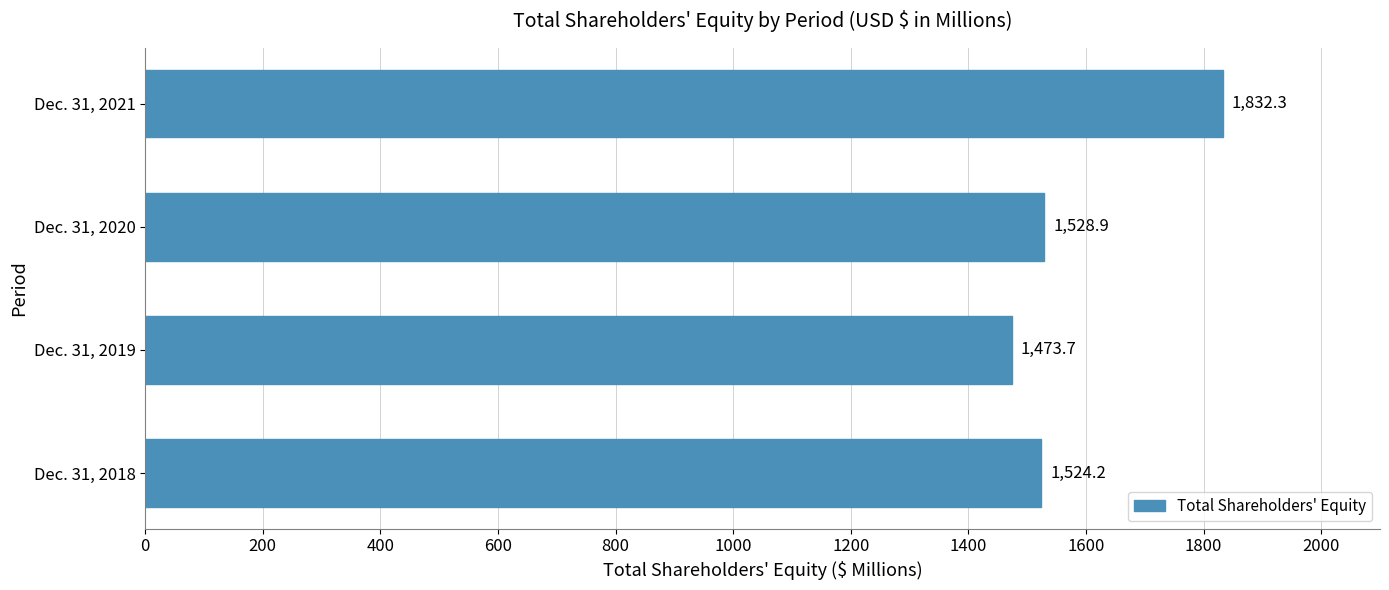

What is the ratio of the value at Dec. 31, 2021 to the value at Dec. 31, 2019?

1.2